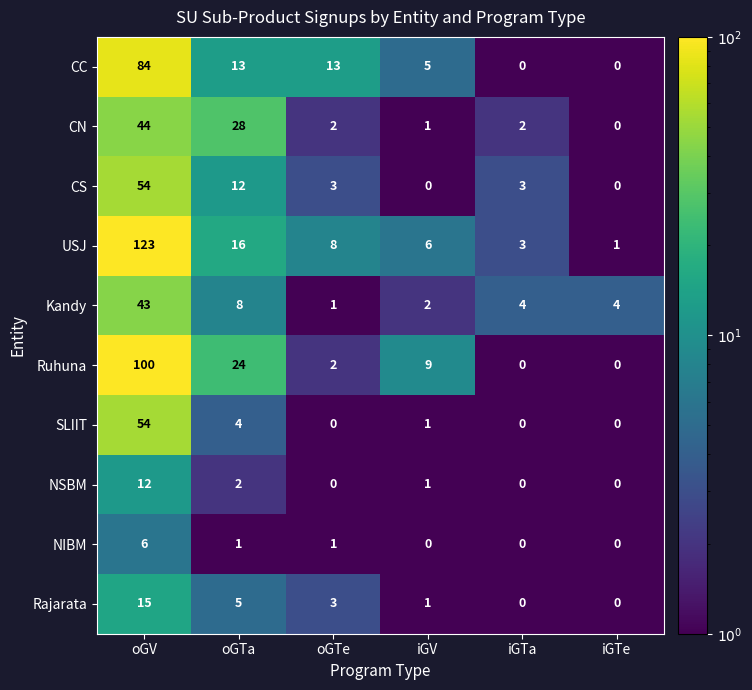

What is the greatest value displayed?

123